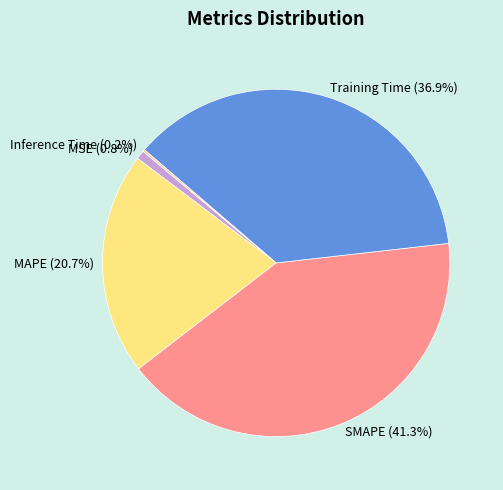

Combined, do MSE and Training Time account for over 50%?

No